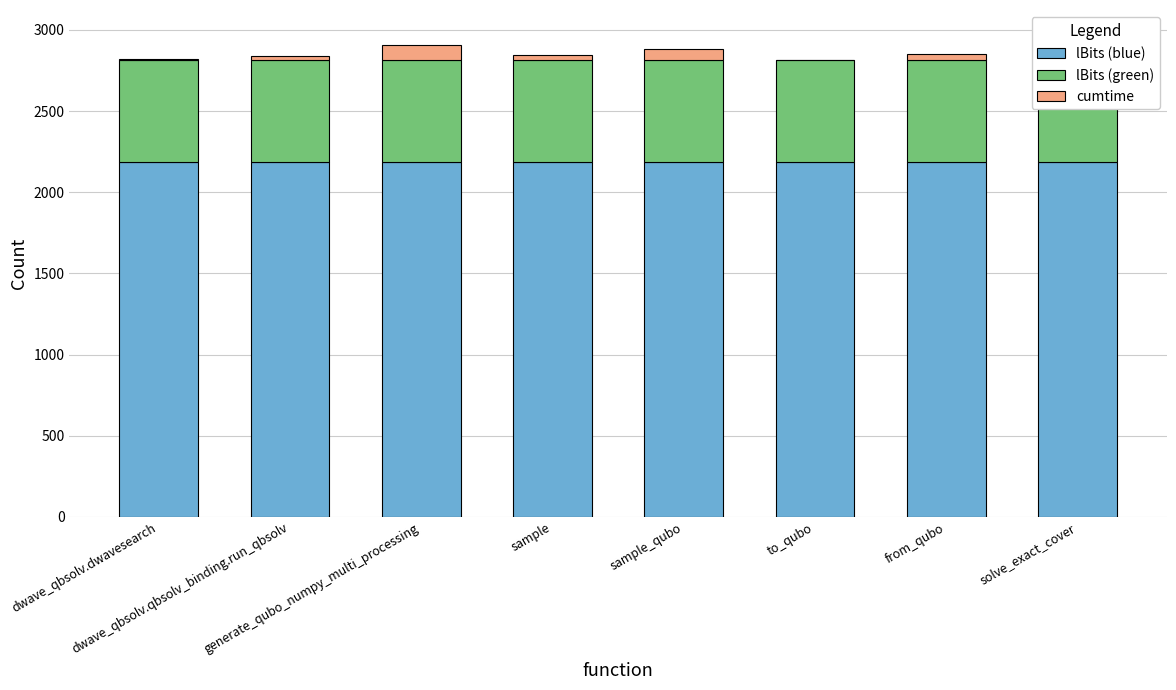

Reading left to right, what are all the values shown in this chart?

lBits: dwave_qbsolv.dwavesearch=2187.5	dwave_qbsolv.qbsolv_binding.run_qbsolv=2187.5	generate_qubo_numpy_multi_processing=2187.5	sample=2187.5	sample_qubo=2187.5	to_qubo=2187.5	from_qubo=2187.5	solve_exact_cover=2187.5
lBits_mid: dwave_qbsolv.dwavesearch=625.0	dwave_qbsolv.qbsolv_binding.run_qbsolv=625.0	generate_qubo_numpy_multi_processing=625.0	sample=625.0	sample_qubo=625.0	to_qubo=625.0	from_qubo=625.0	solve_exact_cover=625.0
cumtime: dwave_qbsolv.dwavesearch=8.9	dwave_qbsolv.qbsolv_binding.run_qbsolv=26.0	generate_qubo_numpy_multi_processing=91.6	sample=30.3	sample_qubo=69.8	to_qubo=4.3	from_qubo=39.2	solve_exact_cover=161.3